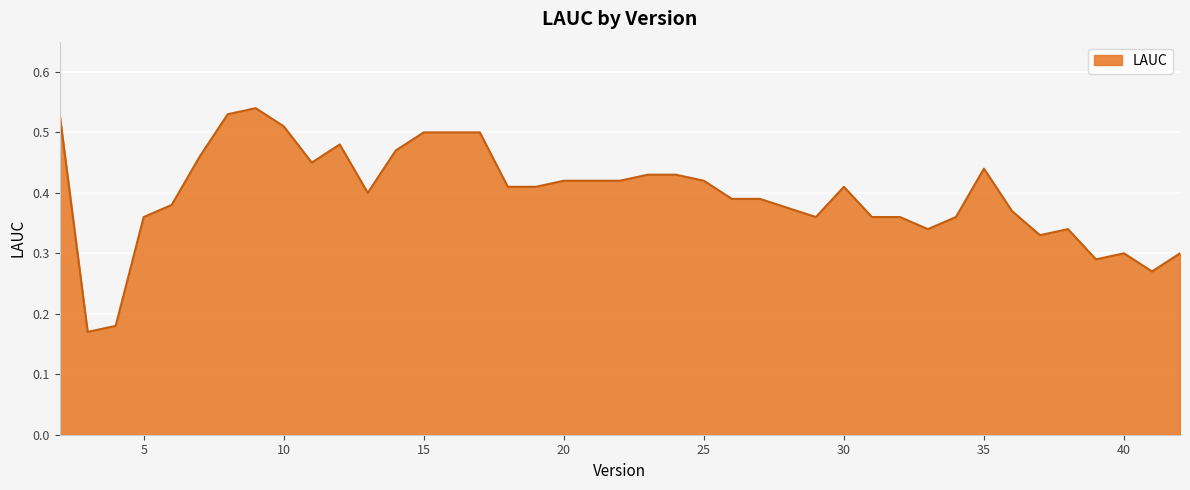

How many lines are shown in the chart?

1